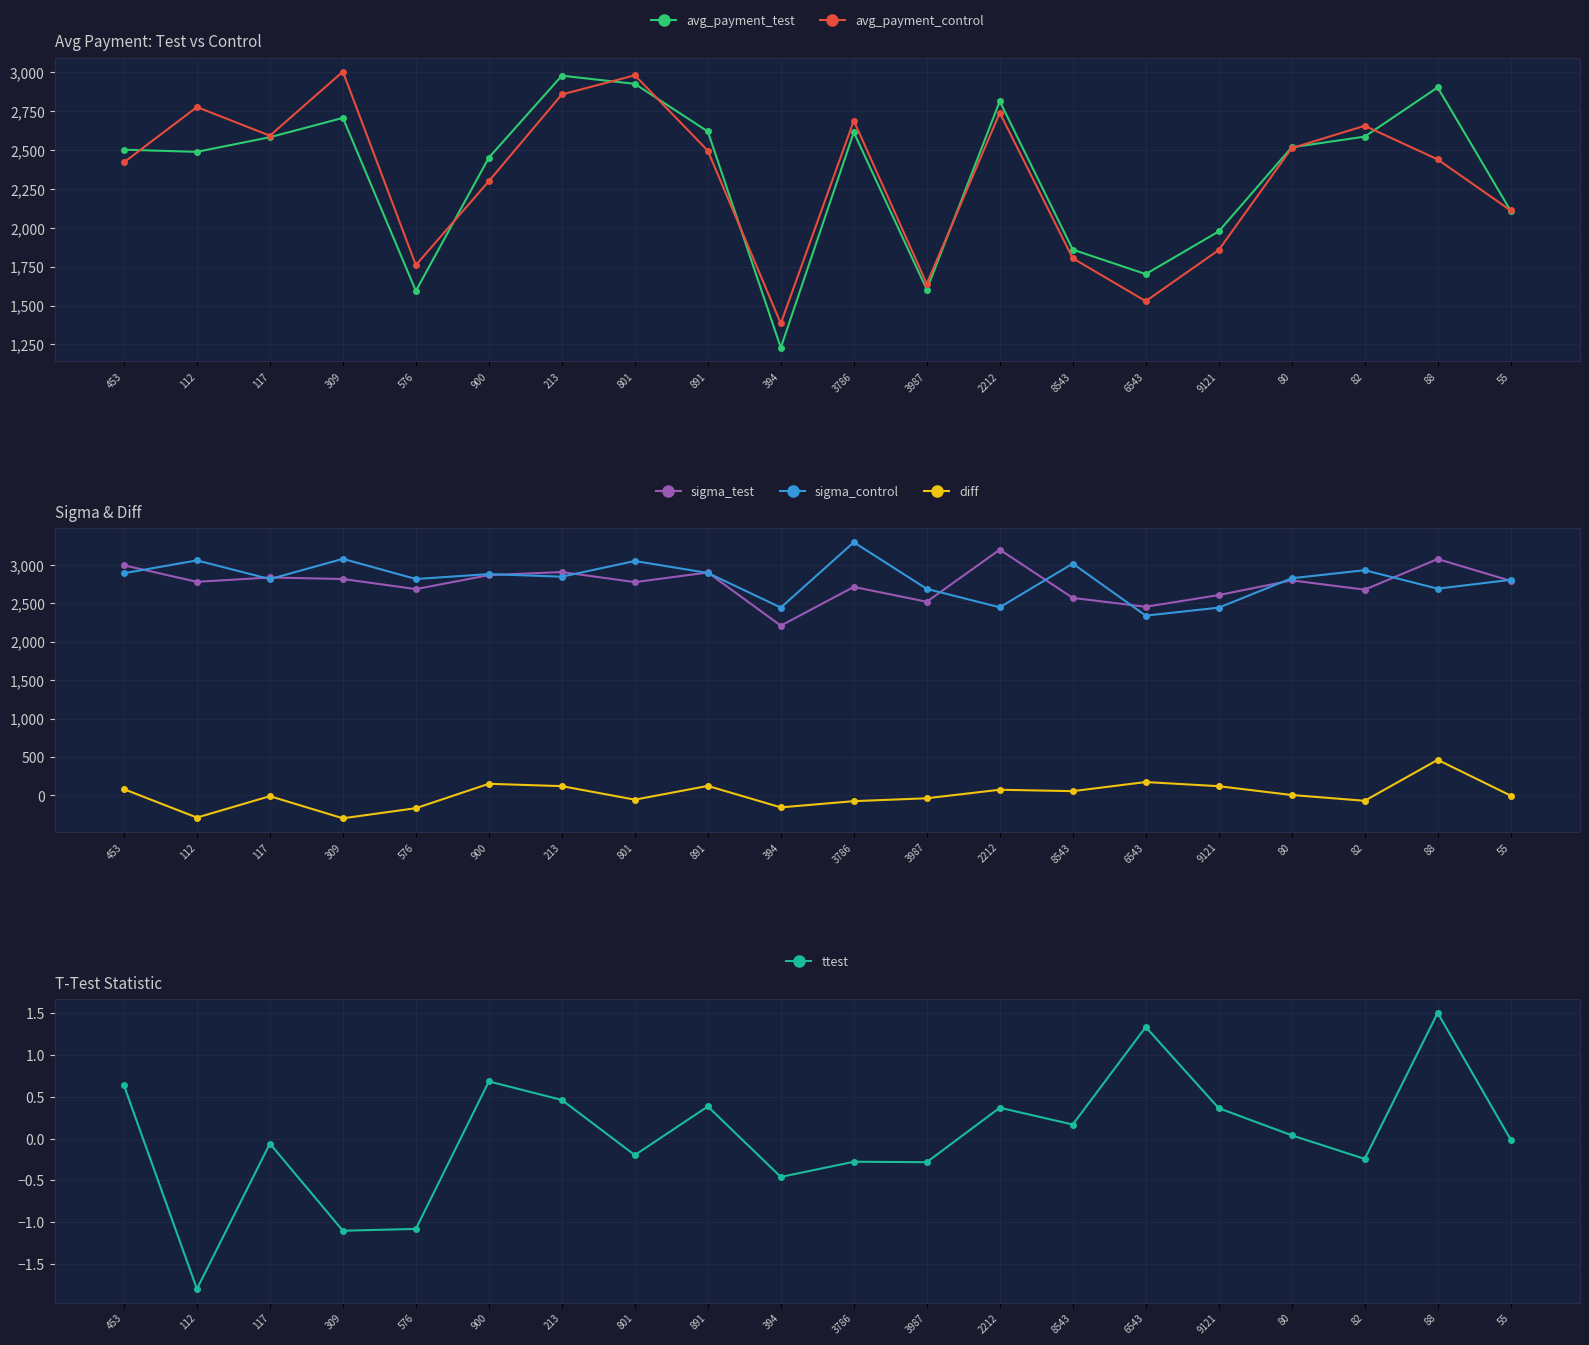

What is the difference between the ttest values at 801 and 394?

0.3